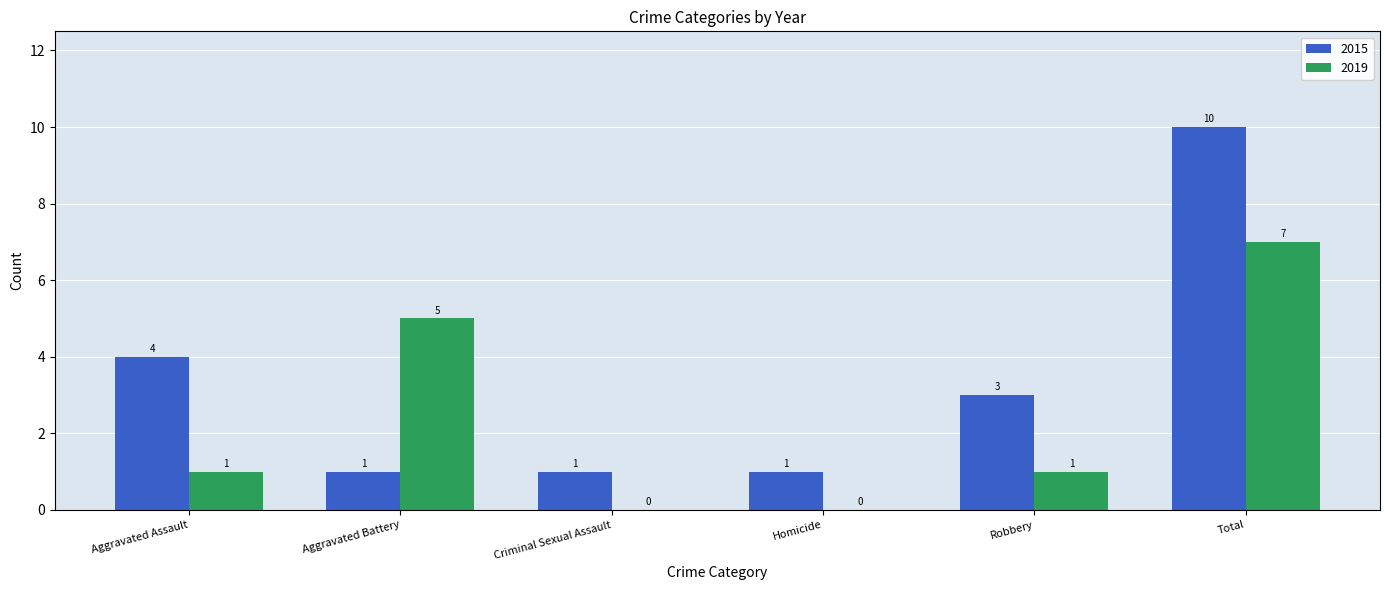

How many groups of bars are there?

6